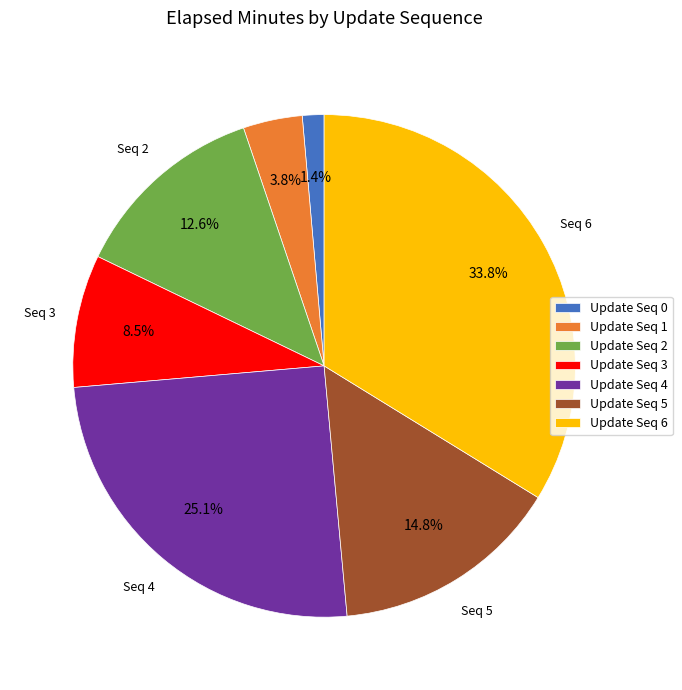

Which category has the biggest portion of the pie?

Update Seq 6